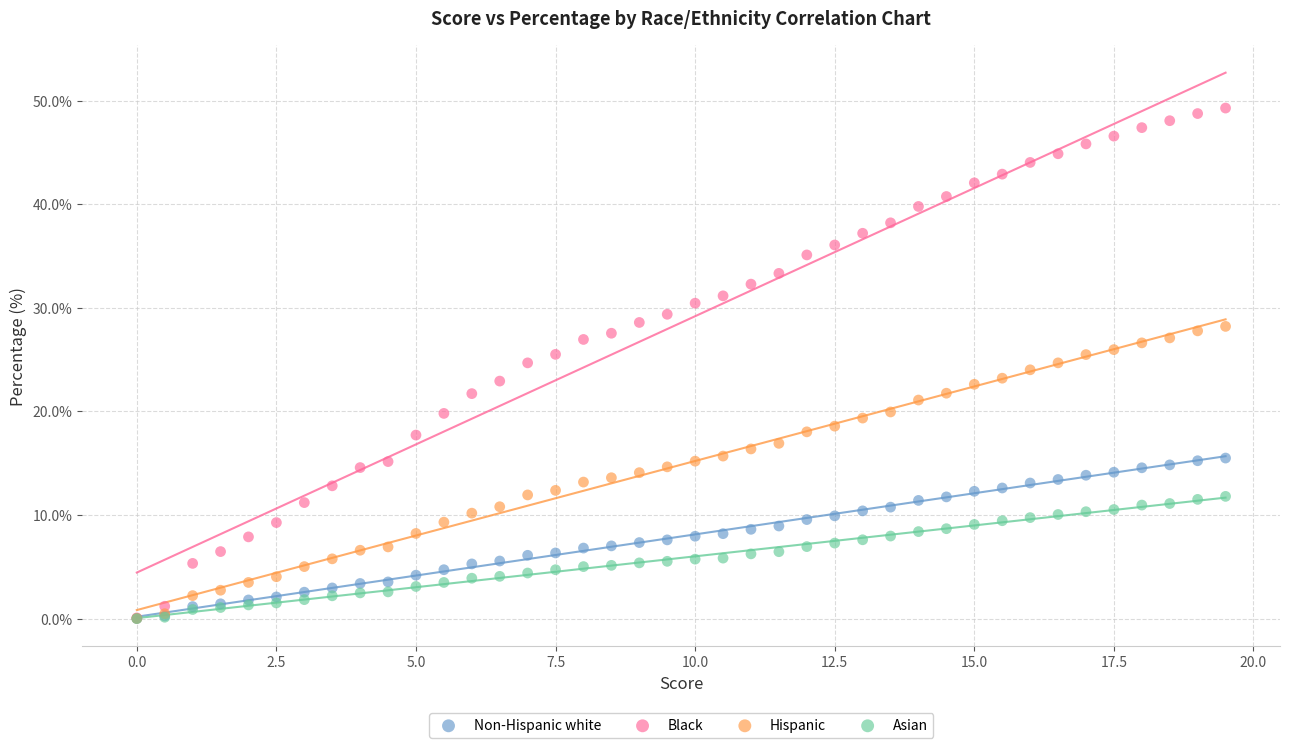

Which series has the widest spread of Y values?

Black